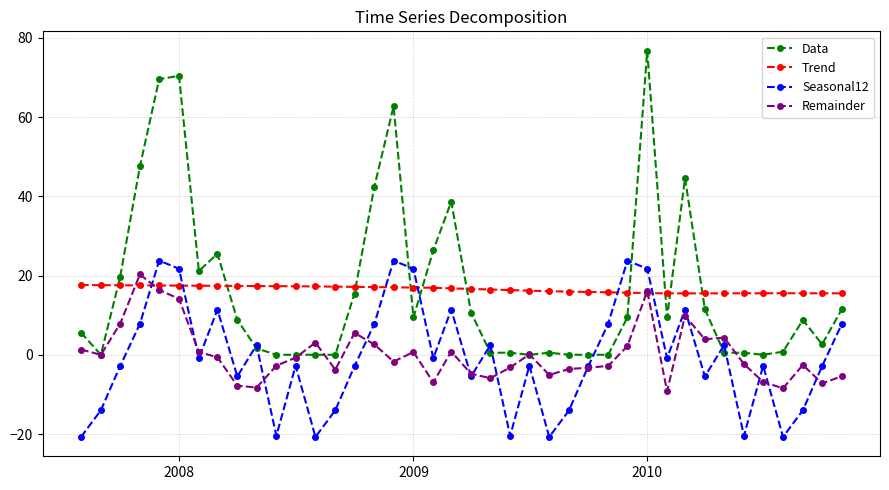

Which series has the widest spread of values?

Data